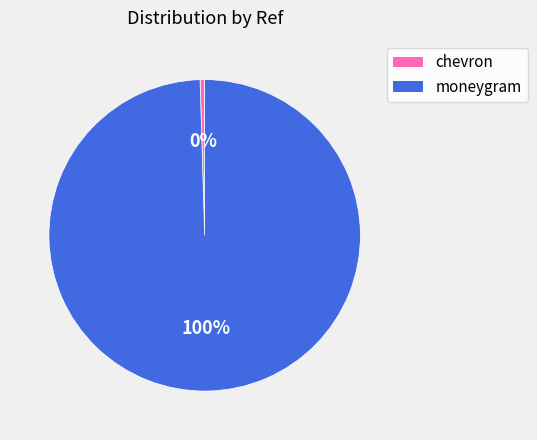

How many slices are in this pie chart?

2